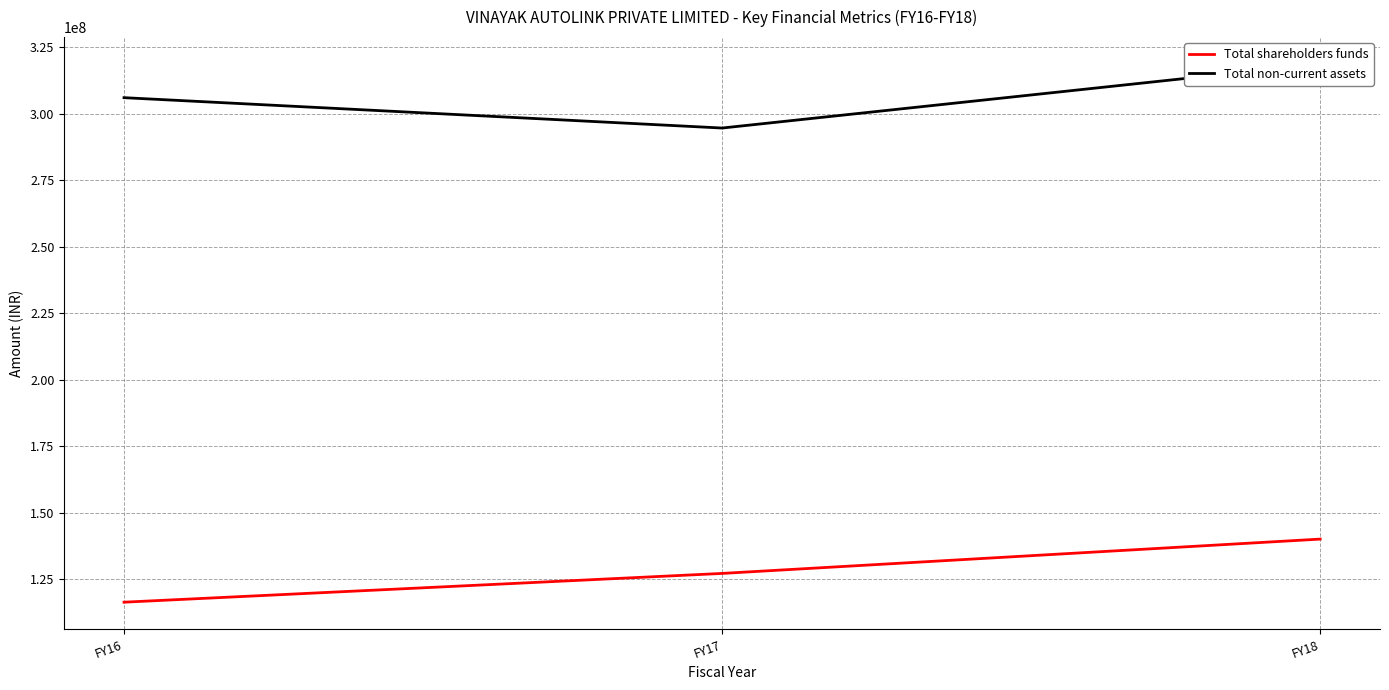

What is the sum of the Total non-current assets values at FY16 and FY18?

624777016.8